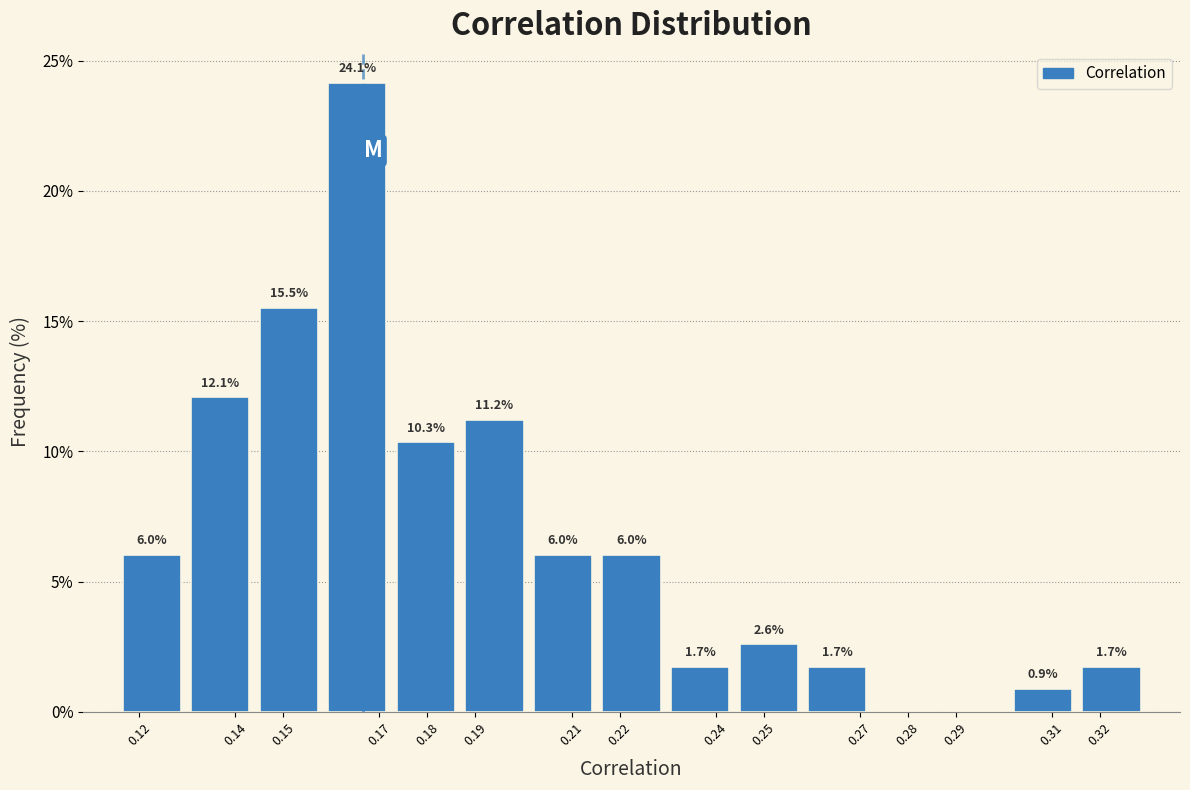

Over which range of the x-axis is the bar tallest?

0.158 to 0.173